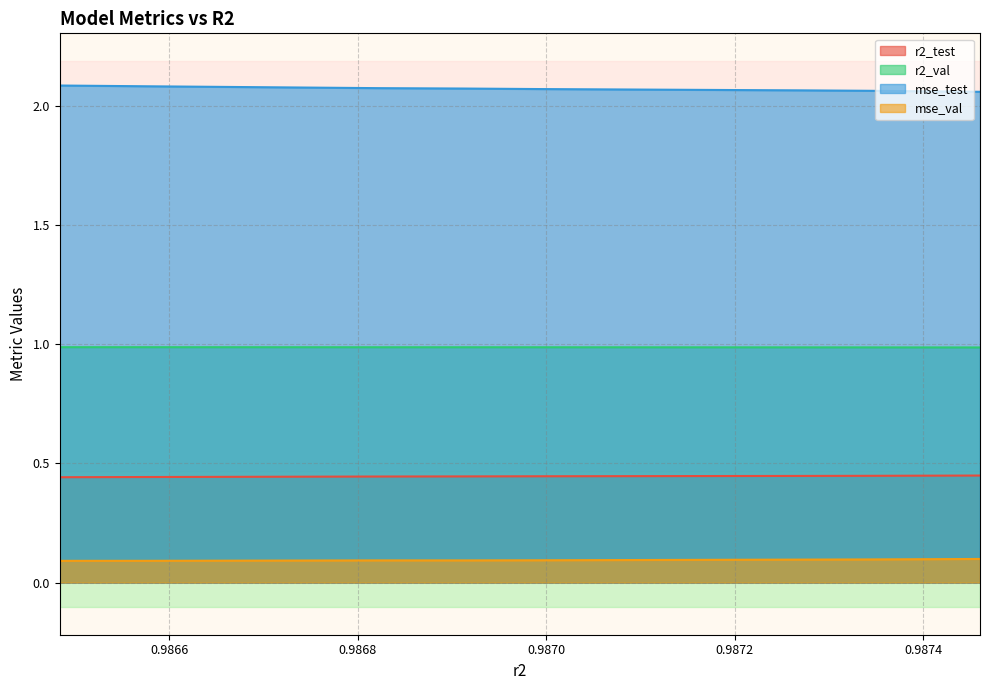

True or false: mse_val and mse_test intersect in this chart.

False